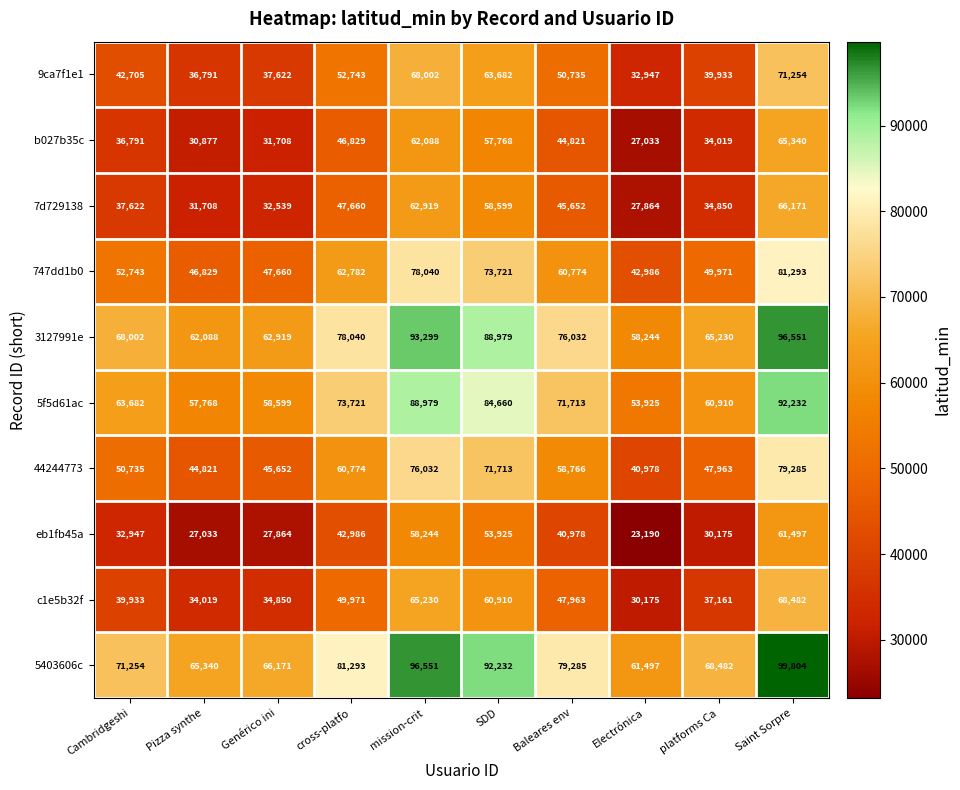

Is it true that 9ca7f1e1 equals 68002 at mission-crit?

True